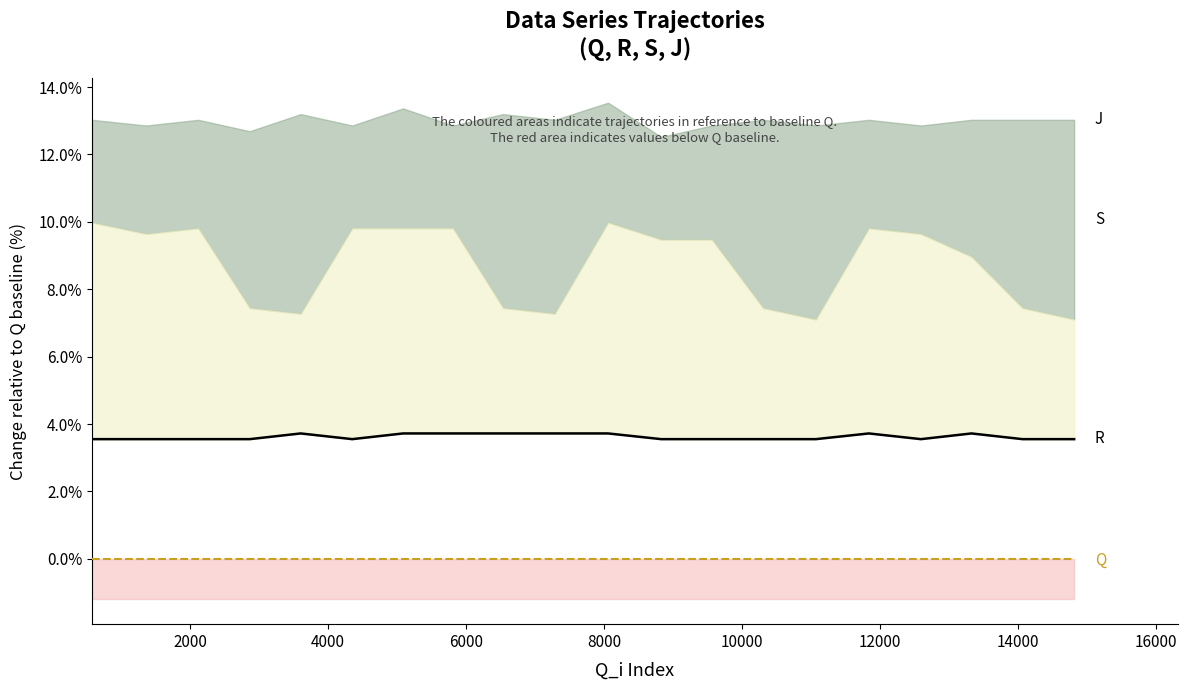

True or false: R and Q line cross at least once.

False